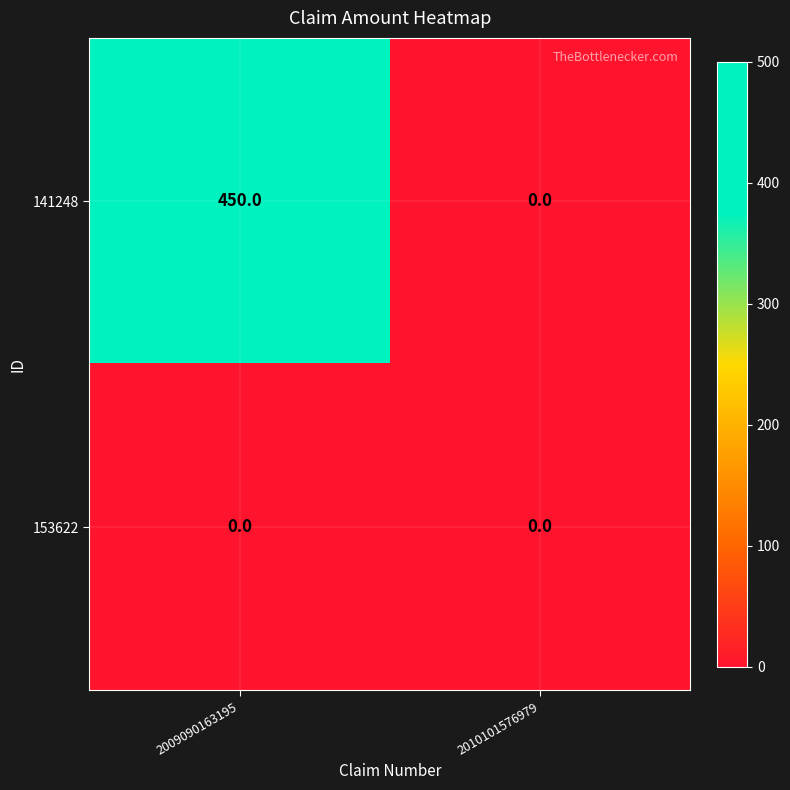

True or false: 141248 has a value of 718 at 2009090163195.

False